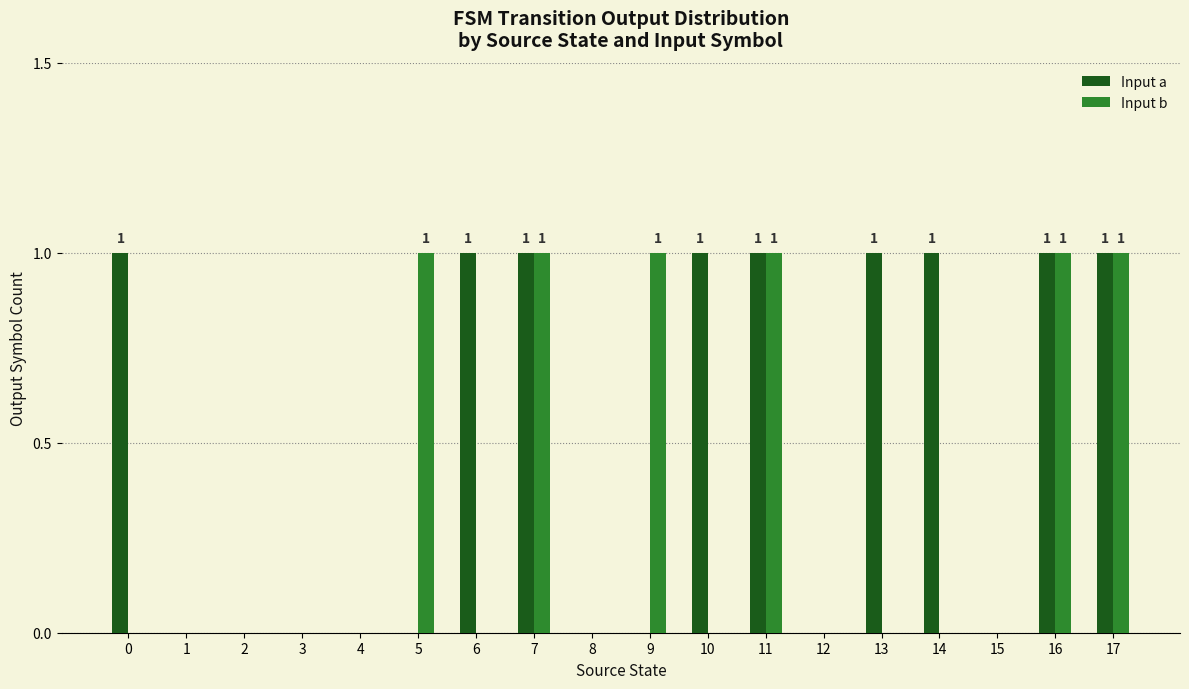

What is the sum of all Input b values?

6